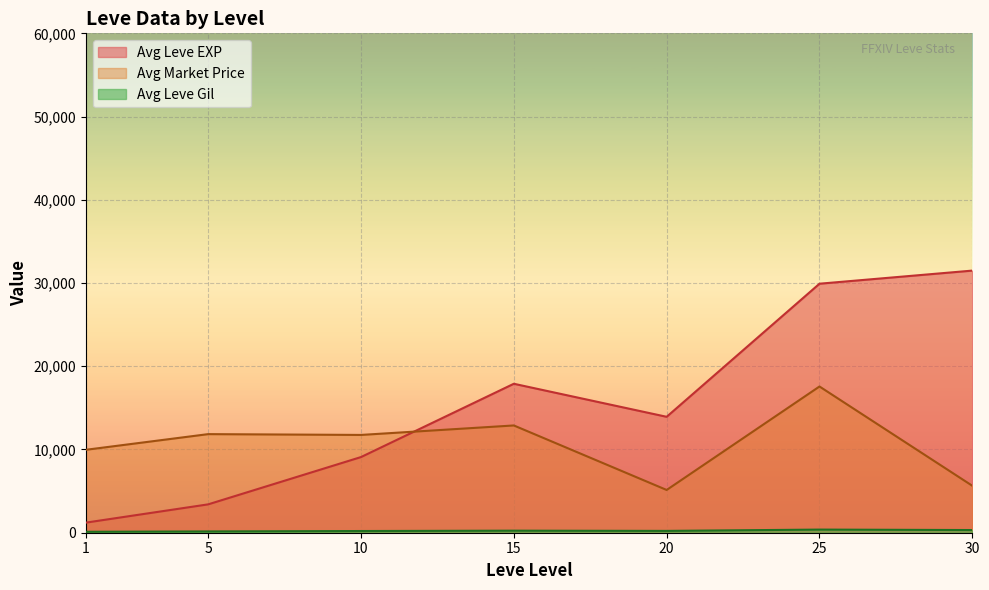

Which series has the widest spread of values?

Avg Leve EXP